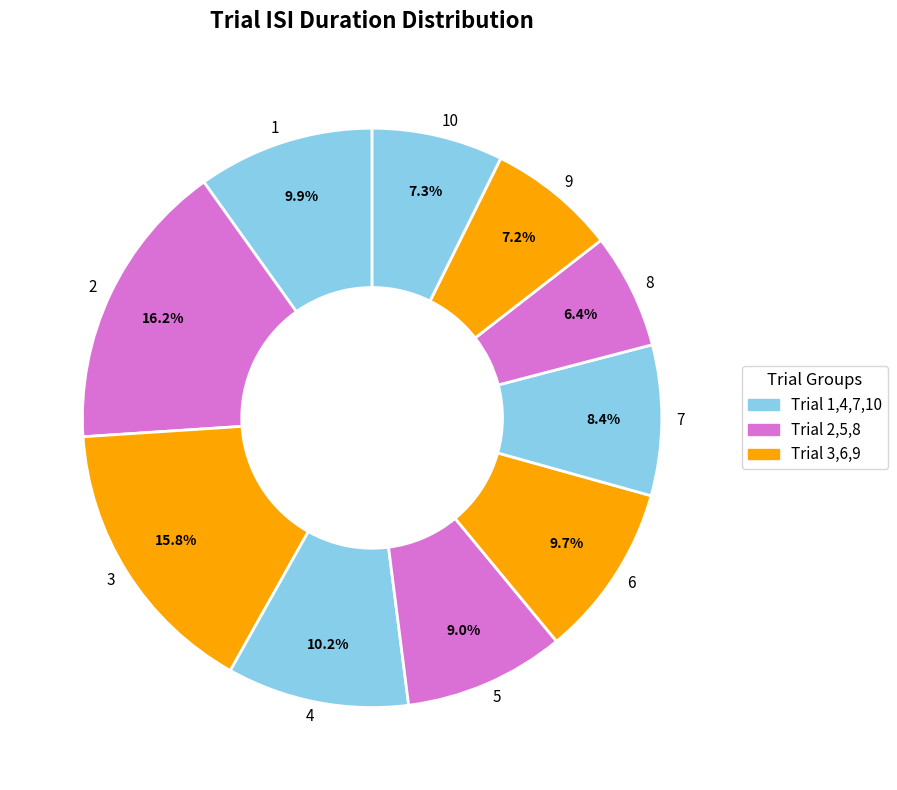

How many segments does this pie chart have?

10